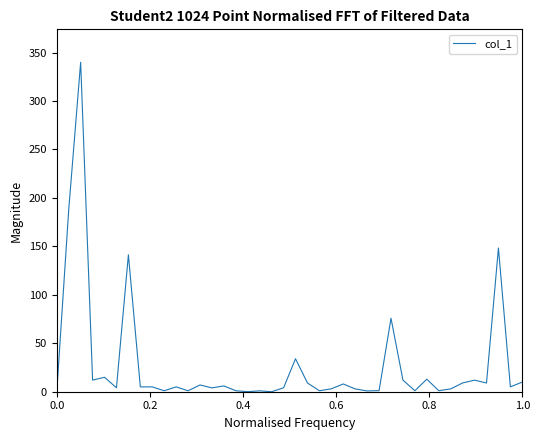

How many categories are shown in the chart?

40